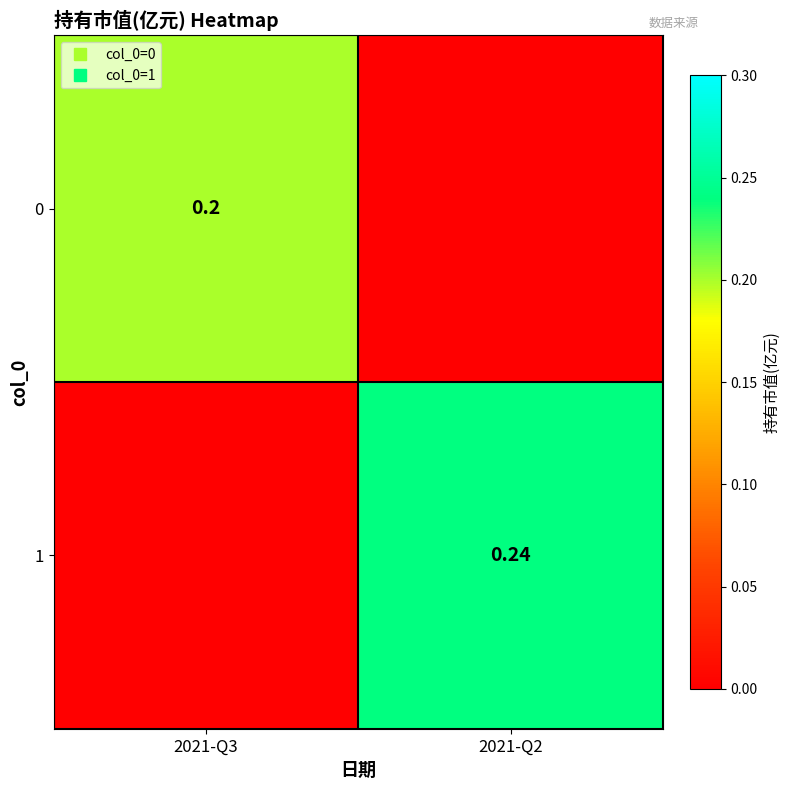

The 0 series shows 0.1 at 2021-Q2. True or false?

False